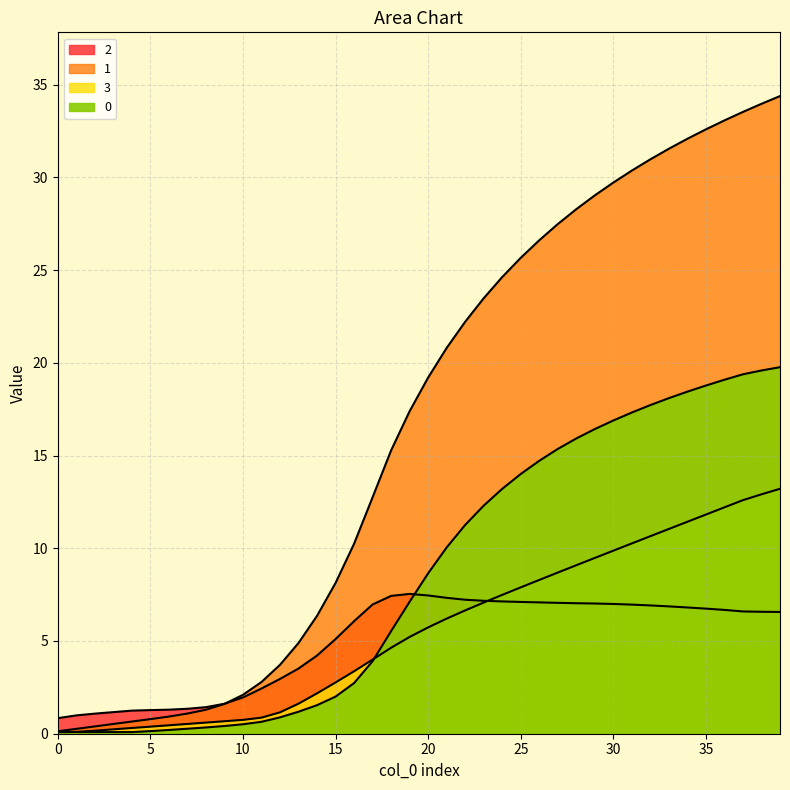

What is the value of the 0 point at the 29th from the left?

15.9